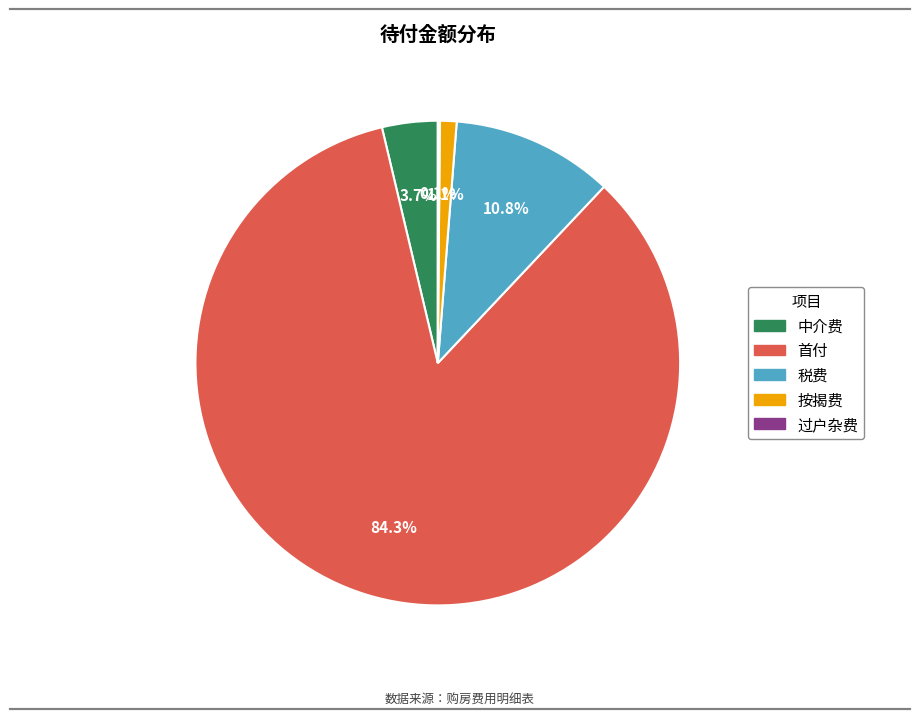

Is there a majority slice in this chart?

Yes